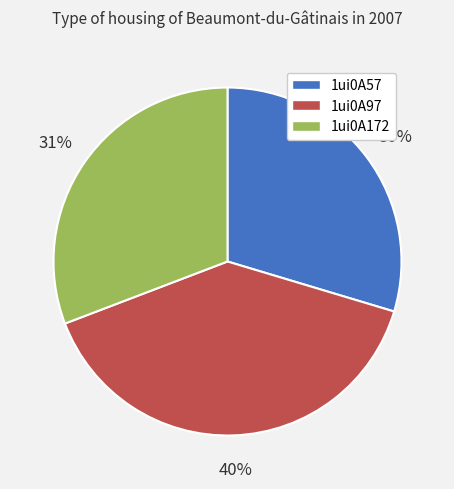

How many slices are in this pie chart?

3